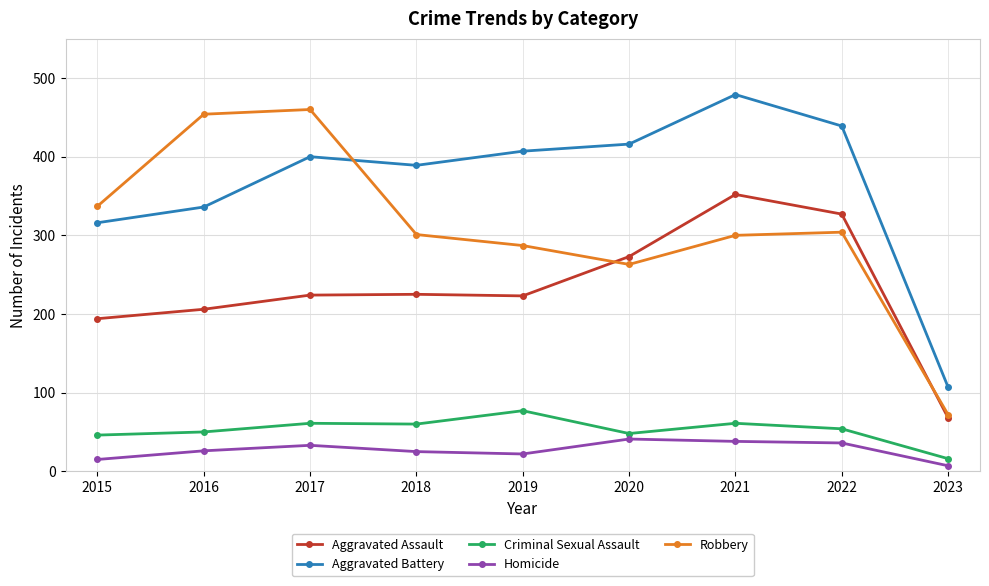

At which category is the sum across all series the highest?

2021